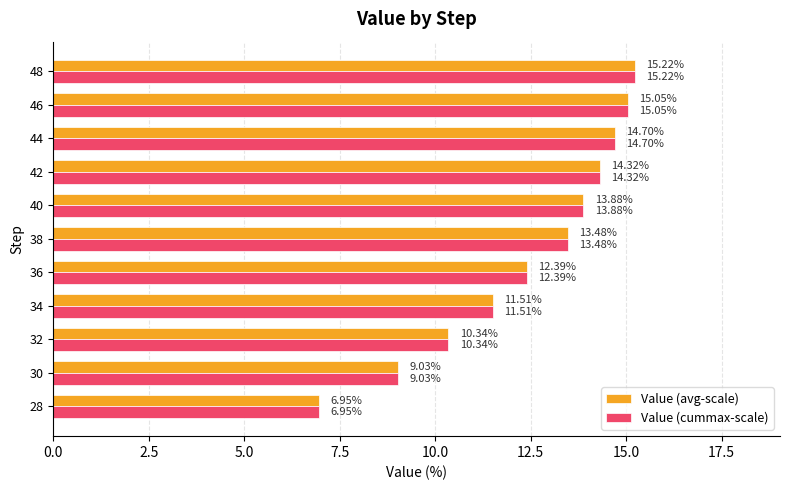

What is the total value across all series at 46?

30.1